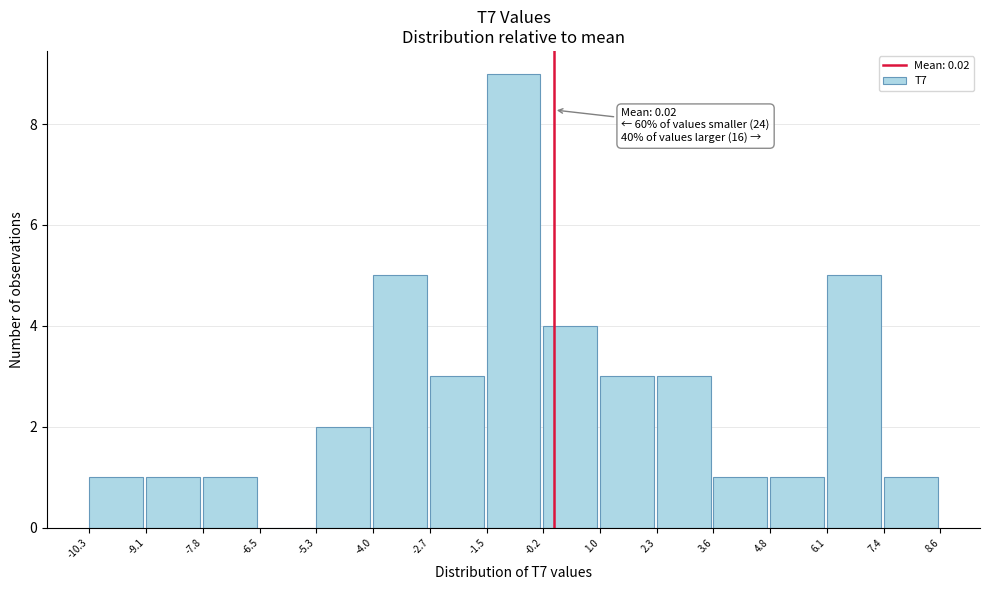

Over which range of the x-axis is the bar tallest?

-1.5 to -0.2